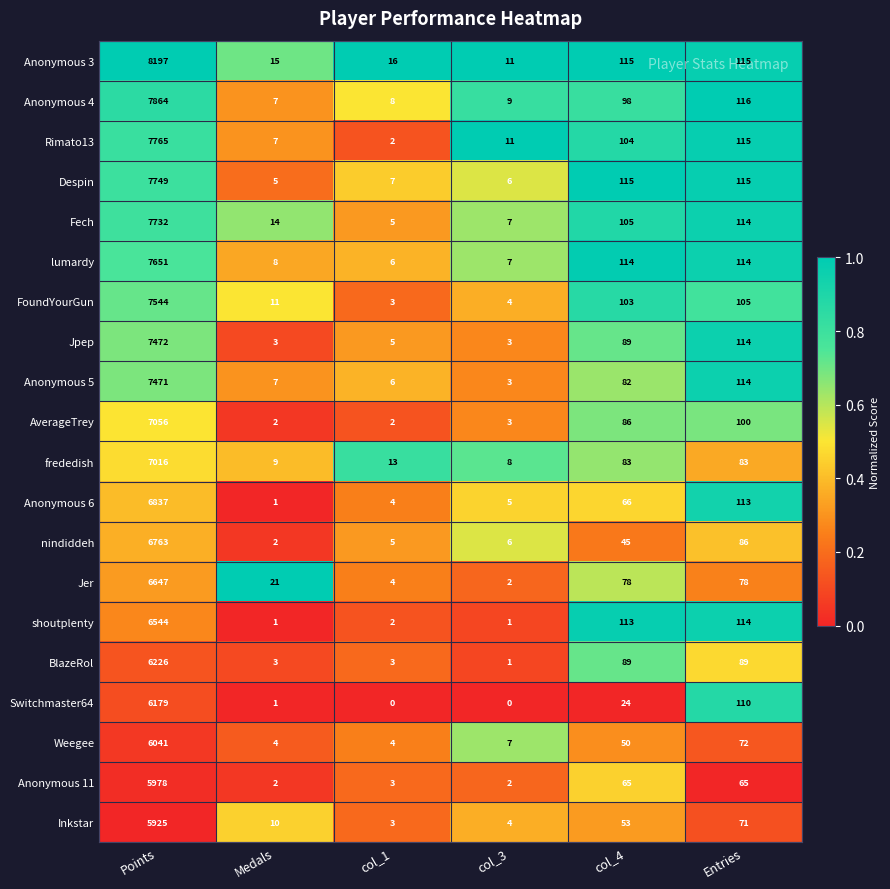

Rank the series at Points from lowest to highest value.

Inkstar, Anonymous 11, Weegee, Switchmaster64, BlazeRol, shoutplenty, Jer, nindiddeh, Anonymous 6, frededish, AverageTrey, Anonymous 5, Jpep, FoundYourGun, lumardy, Fech, Despin, Rimato13, Anonymous 4, Anonymous 3